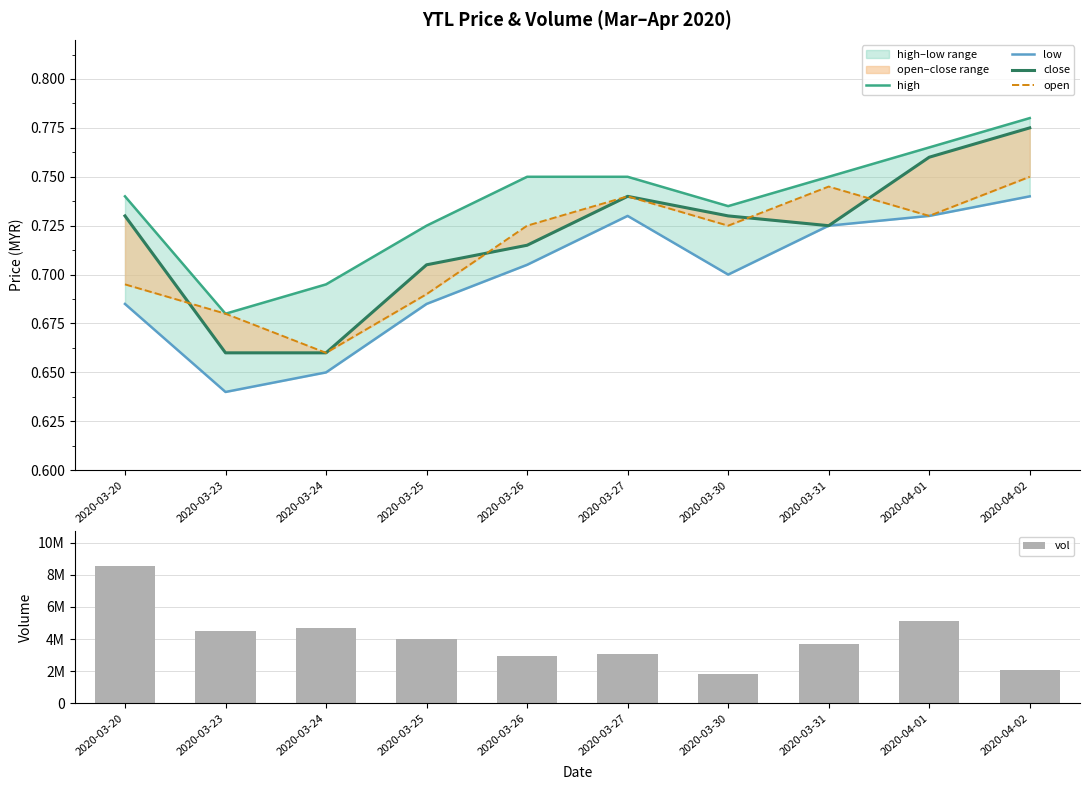

At which category does the chart reach its minimum across all series?

2020-03-23